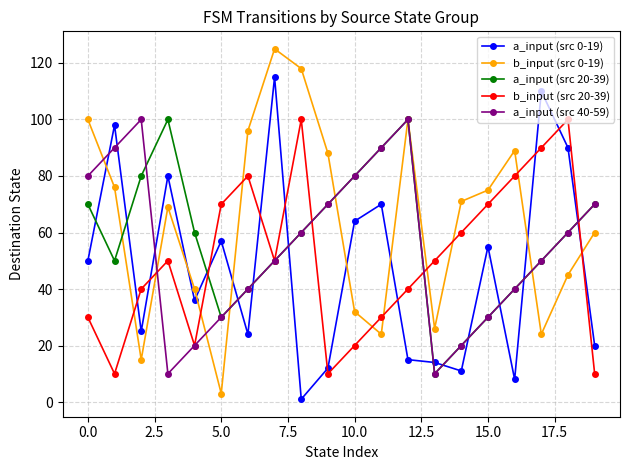

What are all the series names shown in the legend?

a_input (src 0-19), b_input (src 0-19), a_input (src 20-39), b_input (src 20-39), a_input (src 40-59)